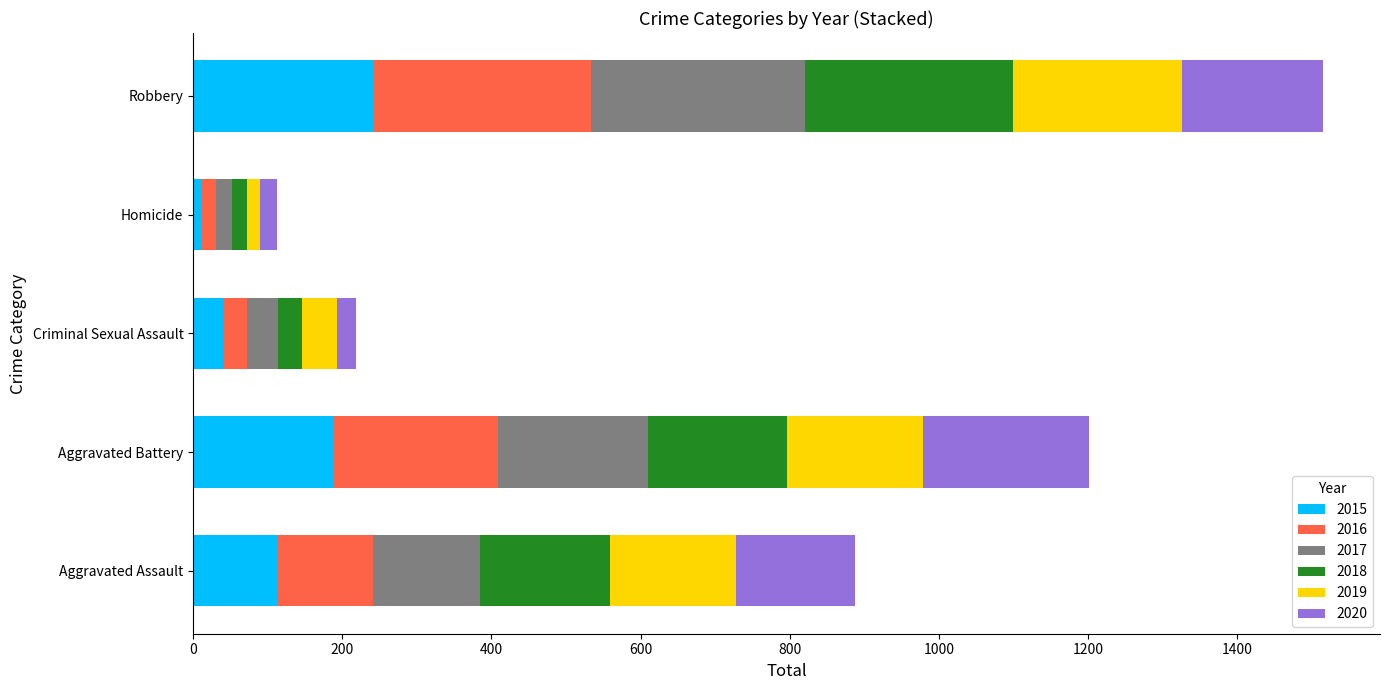

What is the total value across all series at Aggravated Battery?

1201